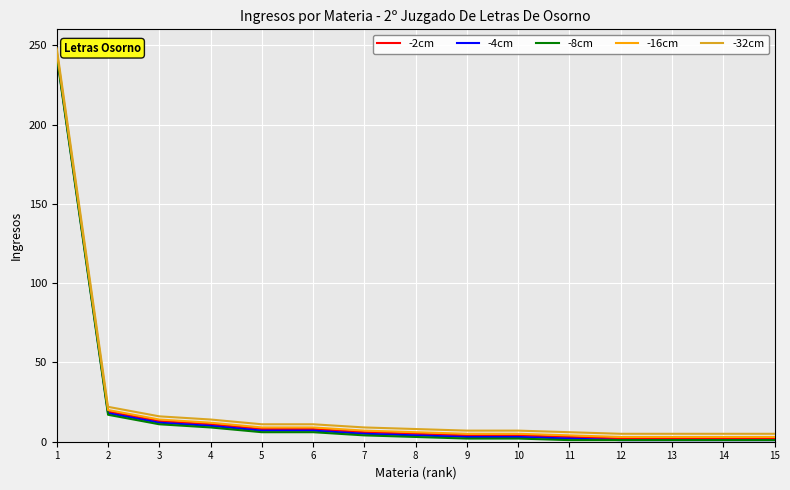

True or false: -8cm and -32cm intersect in this chart.

False